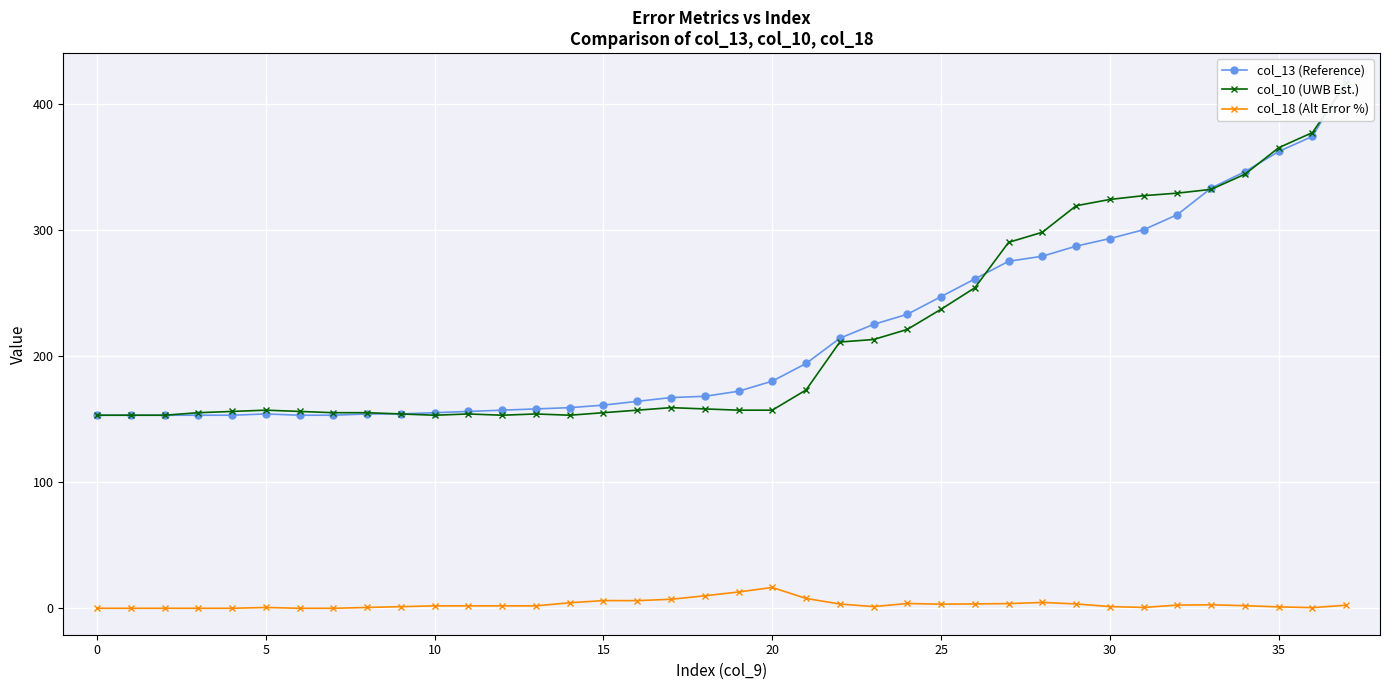

True or false: col_13 (Reference) and col_18 (Alt Error %) cross at least once.

False